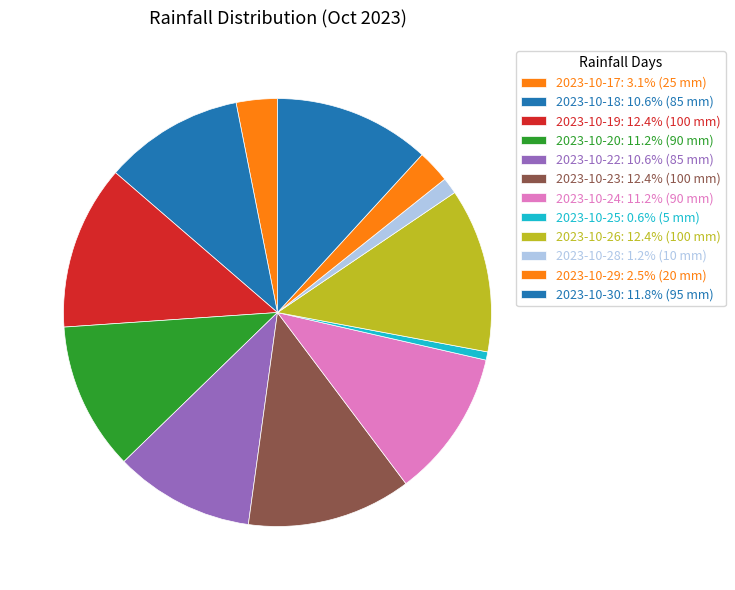

Does any single category account for the majority?

No